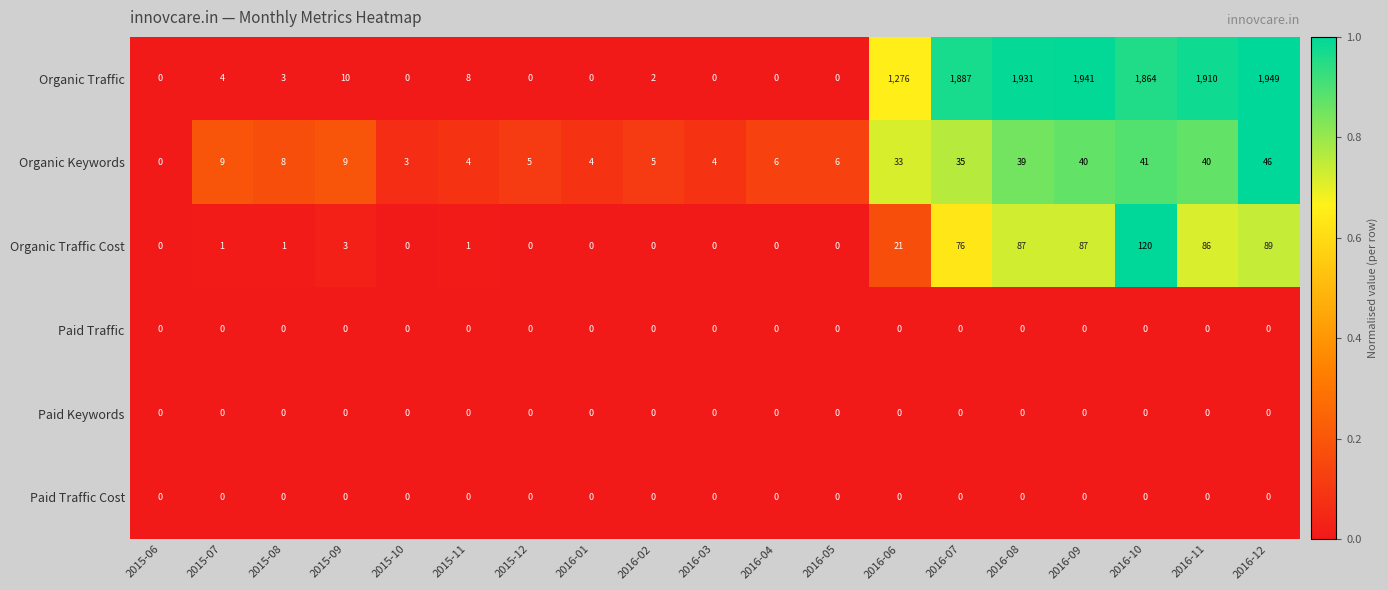

What is the greatest value displayed?

1949